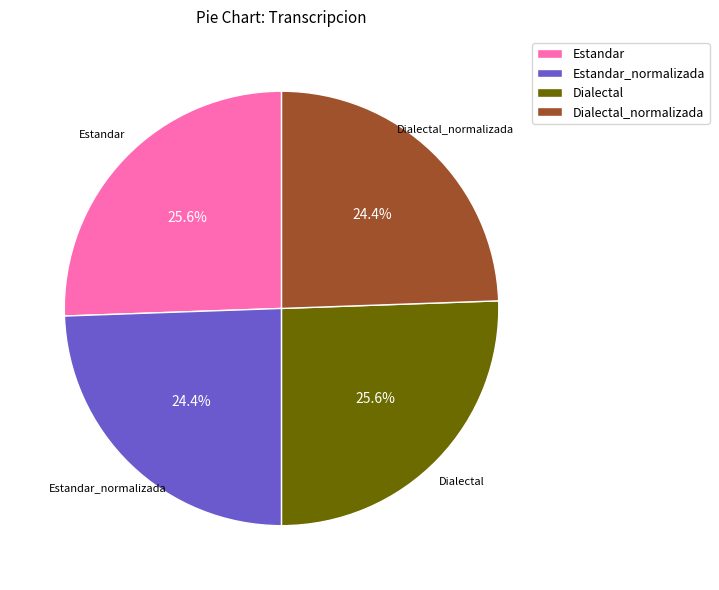

Is there a majority slice in this chart?

No